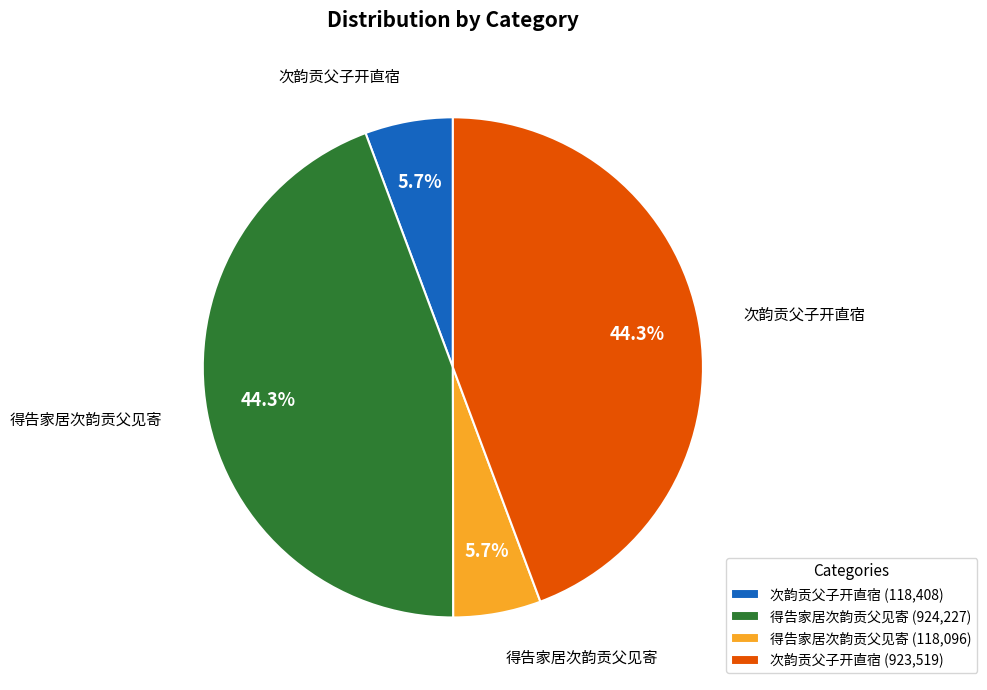

Is there a majority slice in this chart?

No